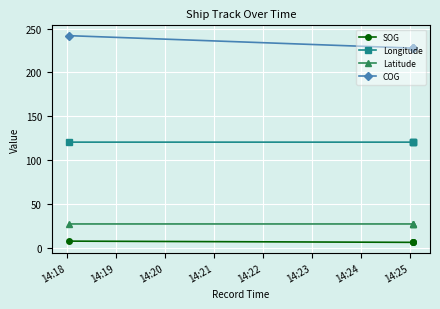

What is the average value of the Latitude series?

27.3